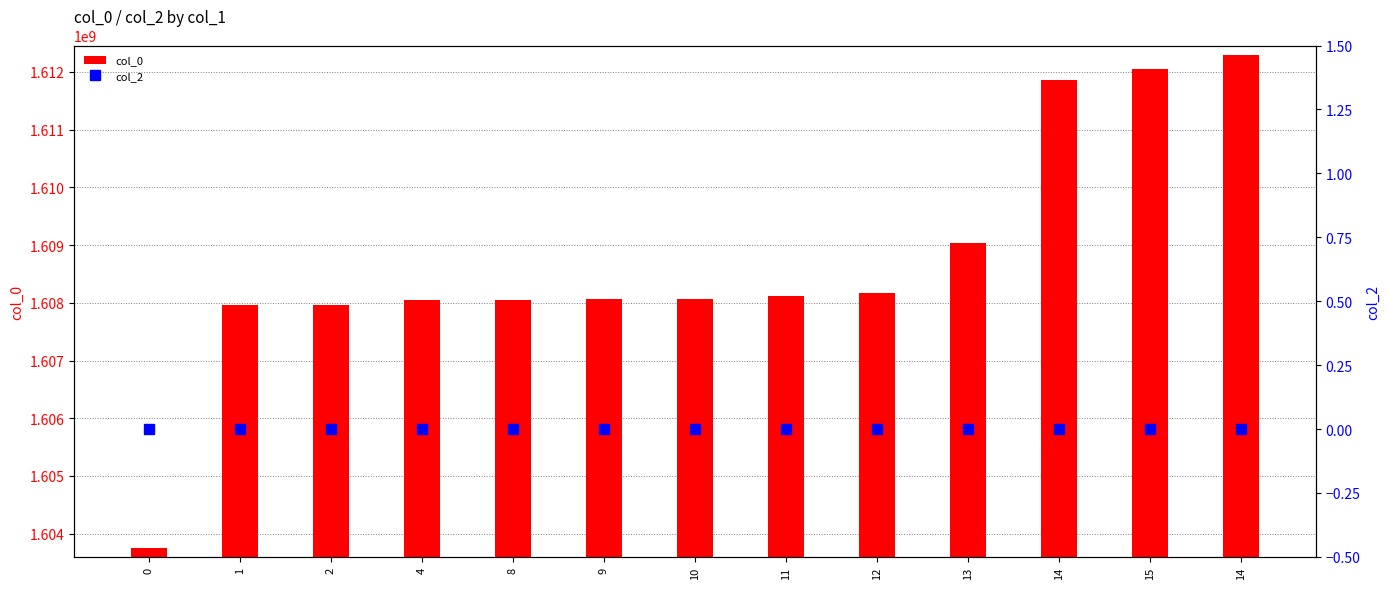

Reading left to right, extract all data points from this chart.

col_0: 0=1603758741	1=1607958158	2=1607965372	4=1608048159	8=1608051780	9=1608058999	10=1608069764	11=1608120153	12=1608166963	13=1609030952	14=1611853355	15=1612058549	14=1612296175
col_2: 0=0	1=0	2=0	4=0	8=0	9=0	10=0	11=0	12=0	13=0	14=0	15=0	14=0